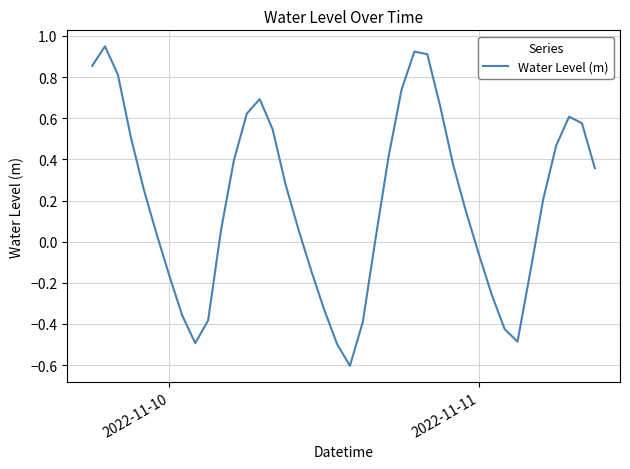

What is the minimum value shown in the chart?

-0.6